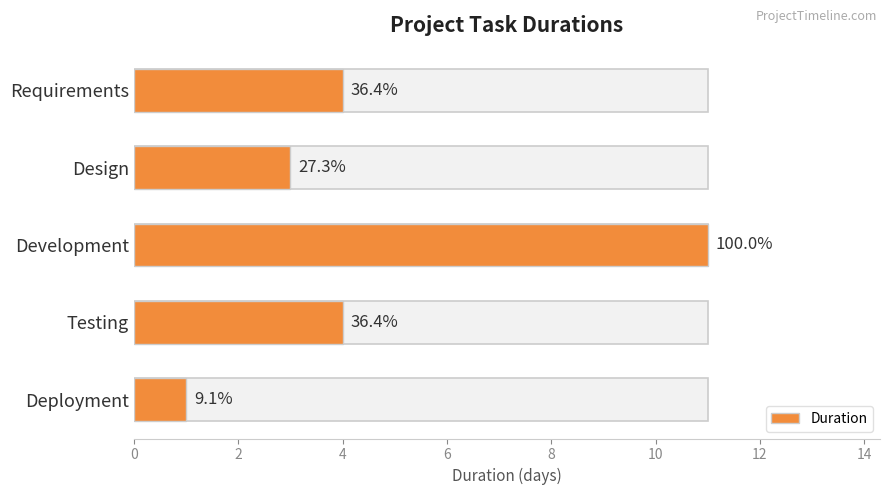

What is the smallest value displayed?

1